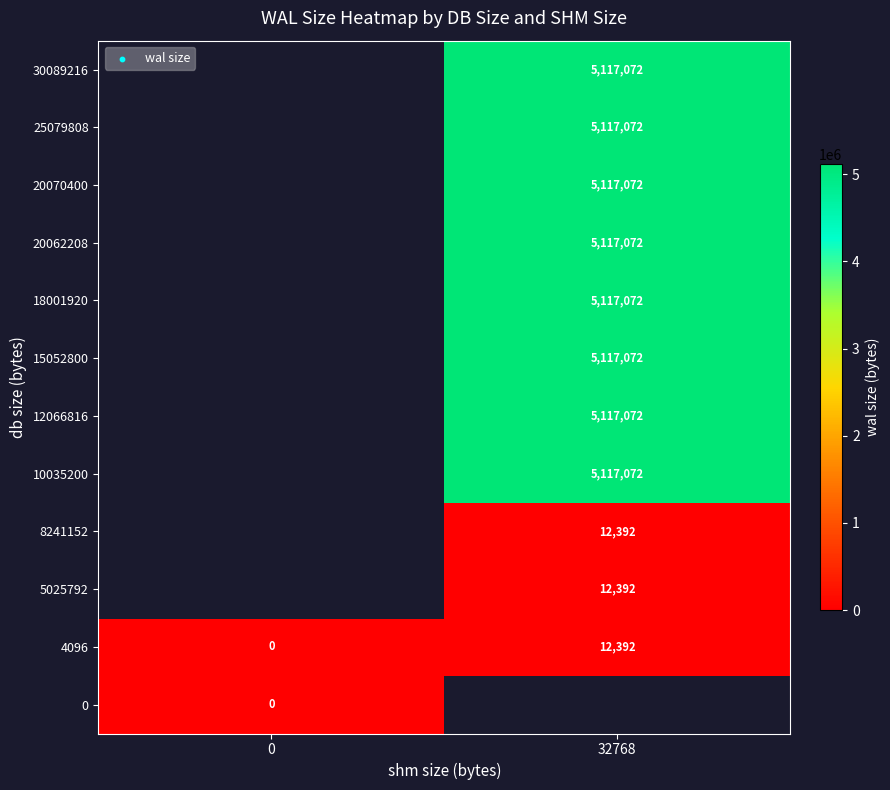

The 4096 series shows 12392 at 32768. True or false?

True